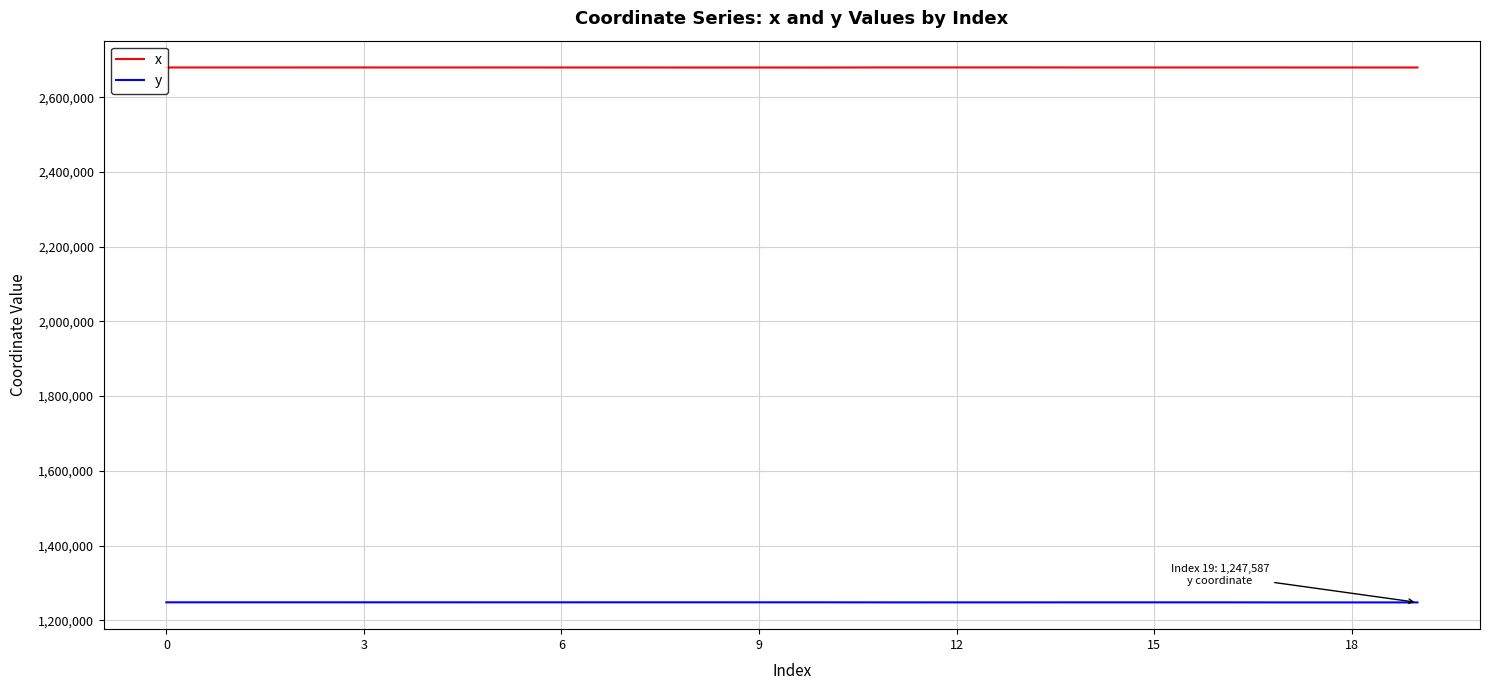

What is the difference between the maximum and second lowest values in the y series?

274.7